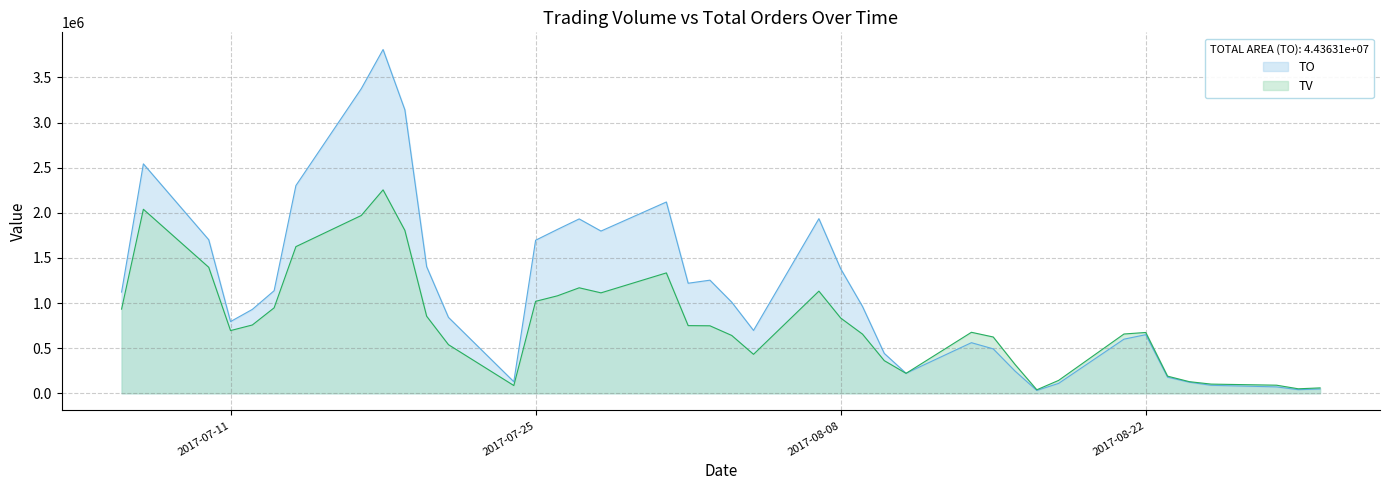

How many lines are shown in the chart?

2